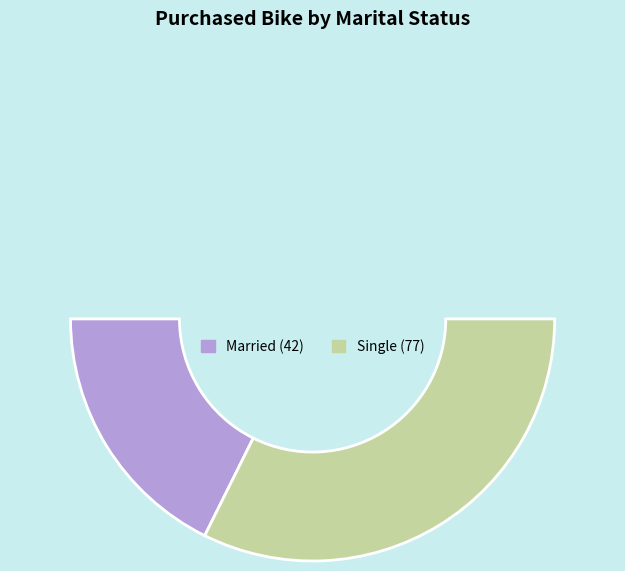

How many slices are in this pie chart?

3